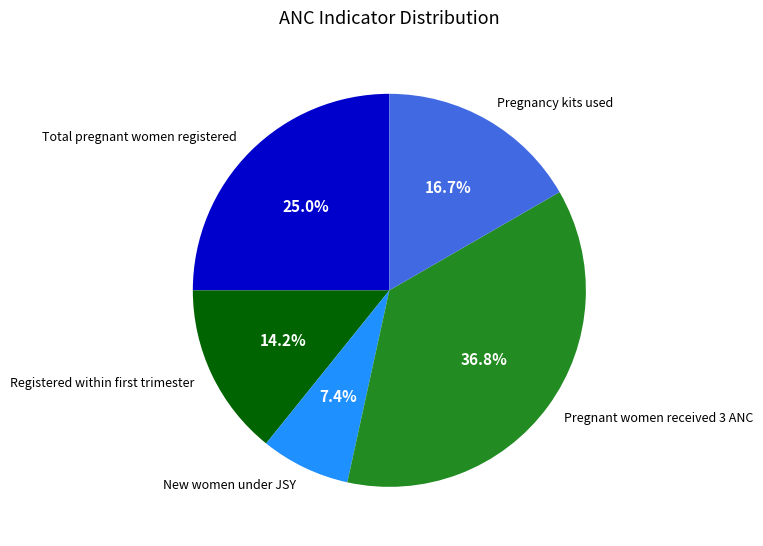

To the nearest percent, what percentage of the pie is New women under JSY?

7%